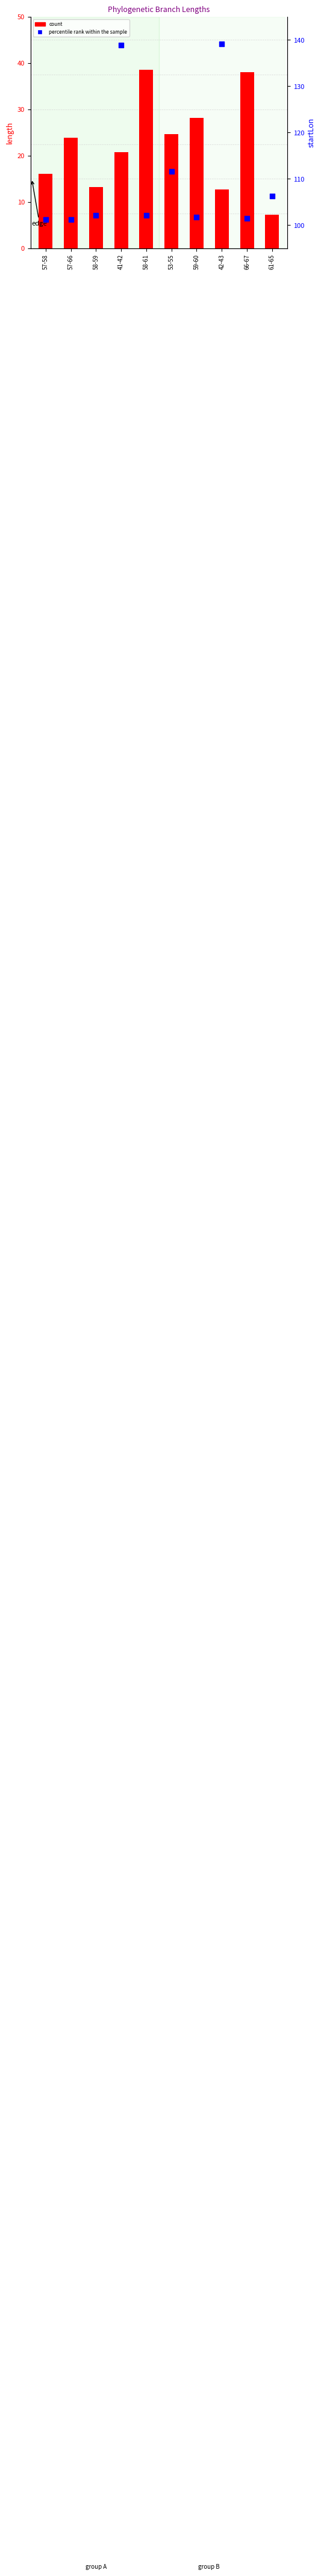

Which series has the largest Y range (max minus min)?

percentile rank within the sample